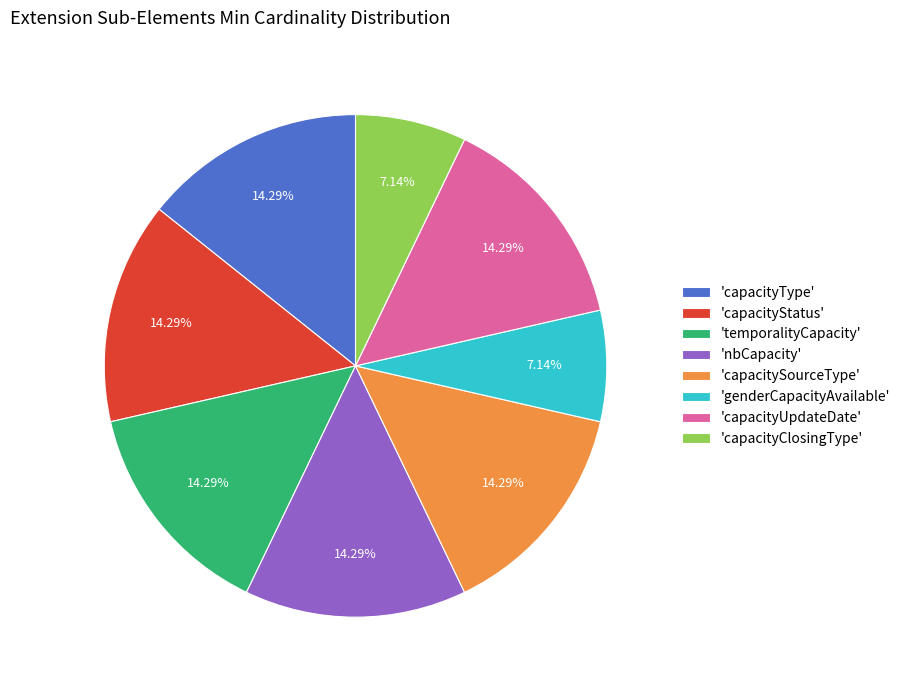

Combined, do 'genderCapacityAvailable' and 'capacitySourceType' account for over 50%?

No